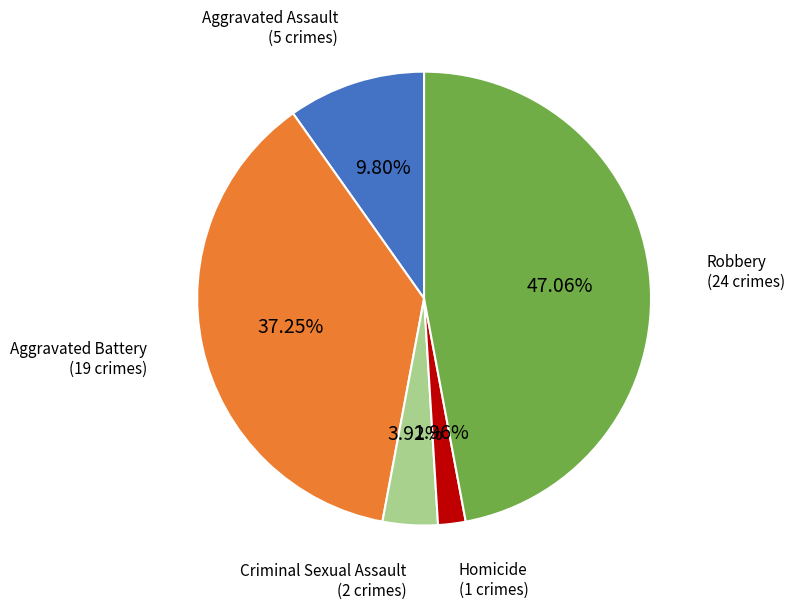

Is there a majority slice in this chart?

No